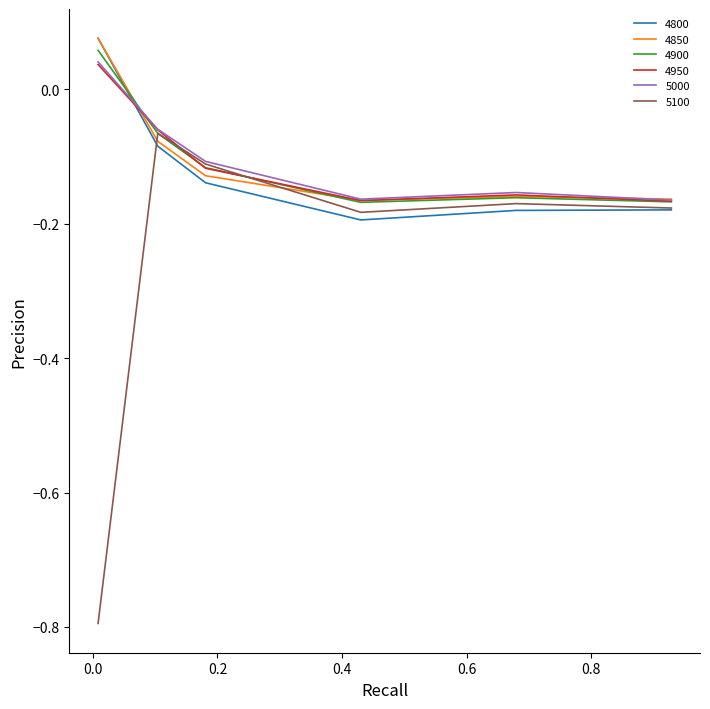

What is the smallest value displayed?

-0.8